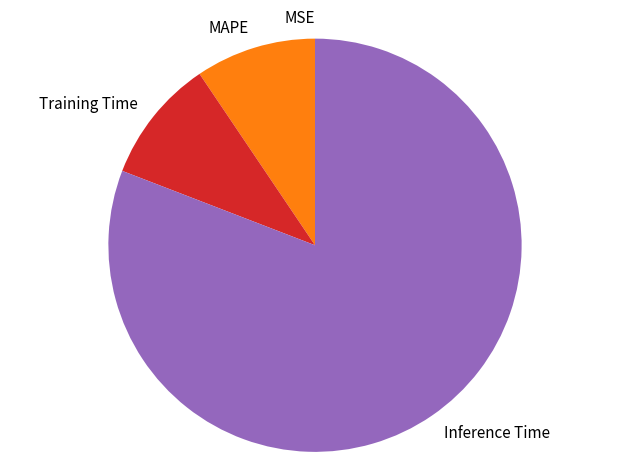

Does any single category account for the majority?

Yes